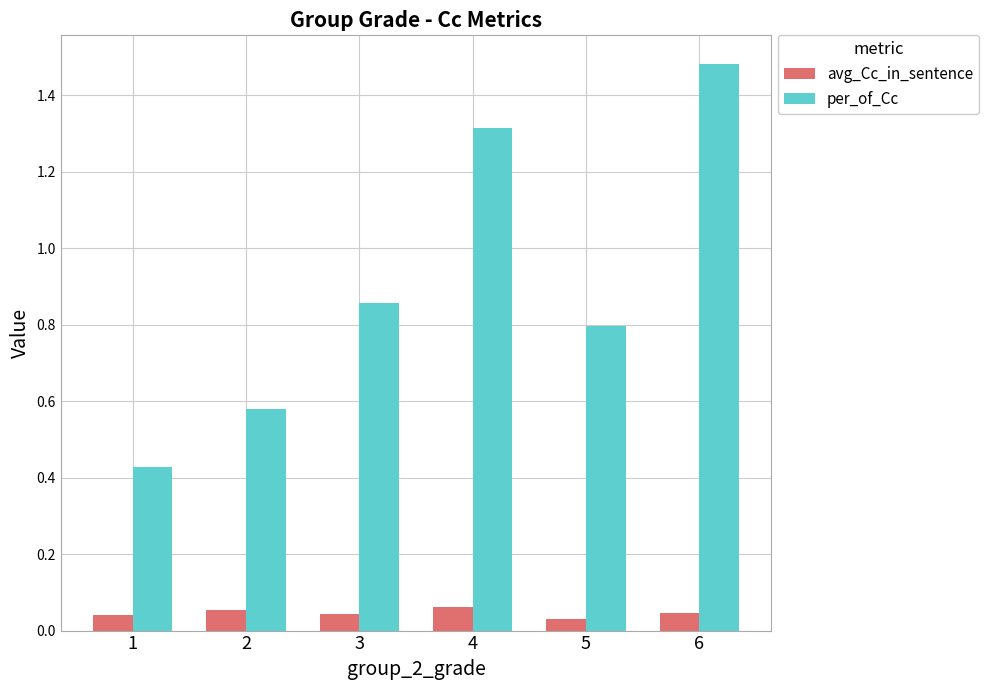

Which label corresponds to the largest value in the chart?

6